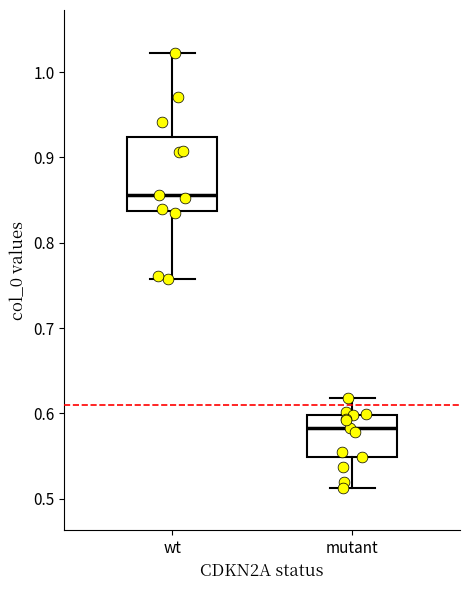

Comparing the boxes themselves (not the whiskers), which one is the tallest?

wt